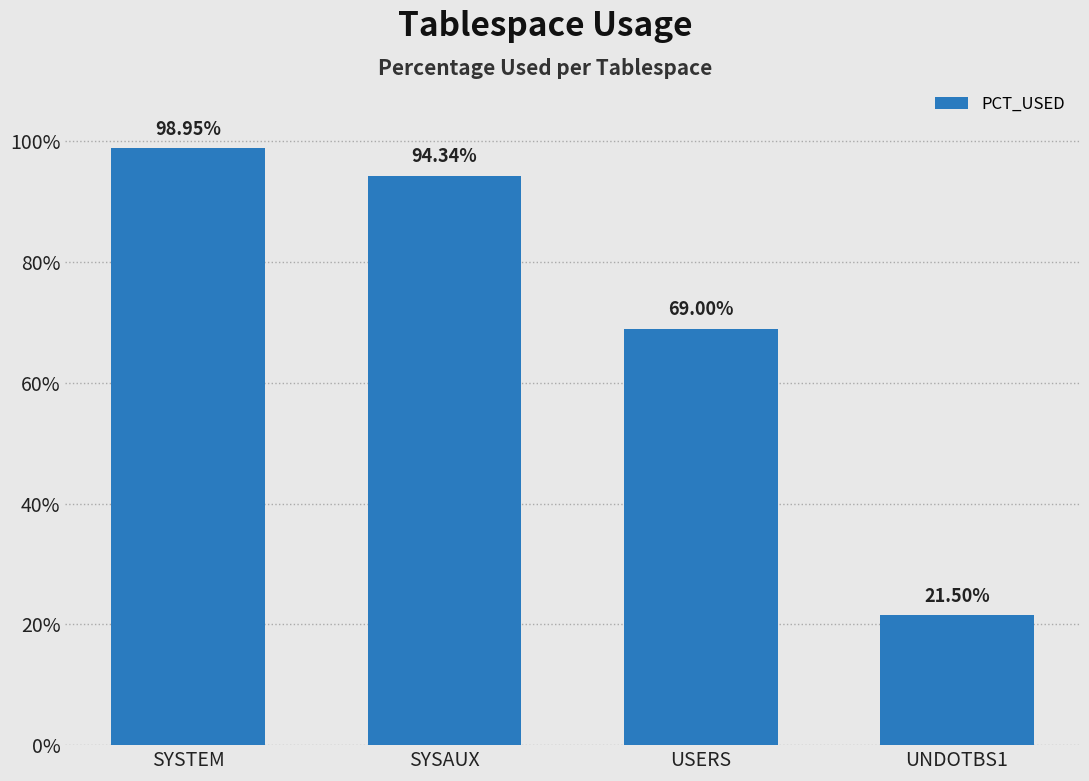

What is the value of the 1st bar from the left?

99.0